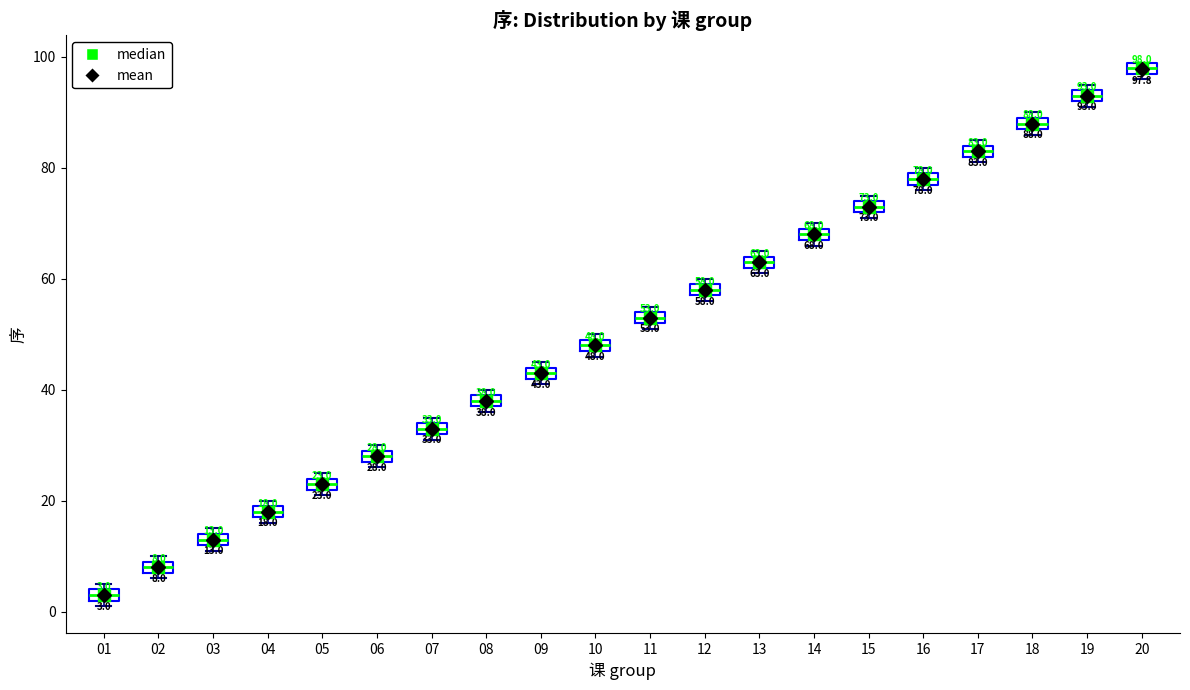

Which box has the lowest median line?

01